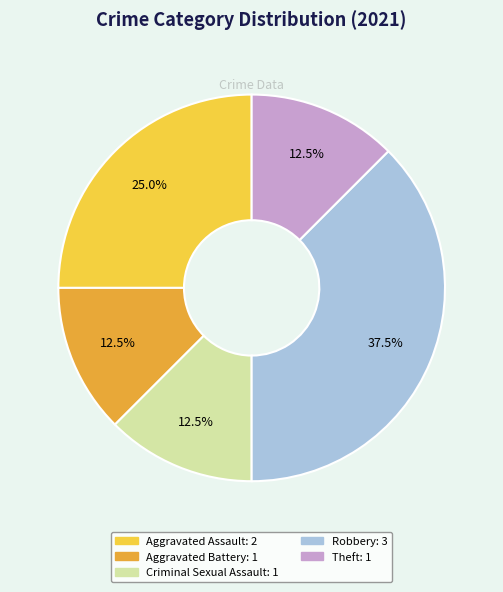

How much of the chart is everything except Criminal Sexual Assault?

87.5%